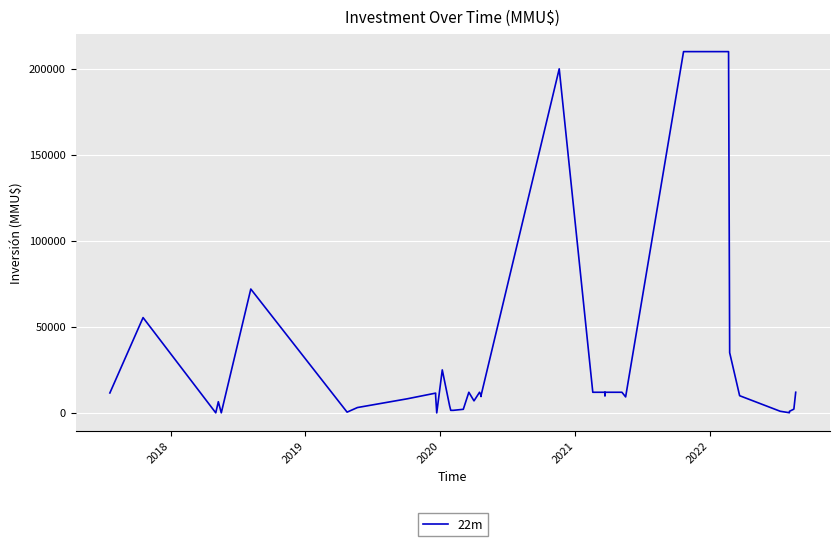

What is the difference between the maximum and minimum values?

210000